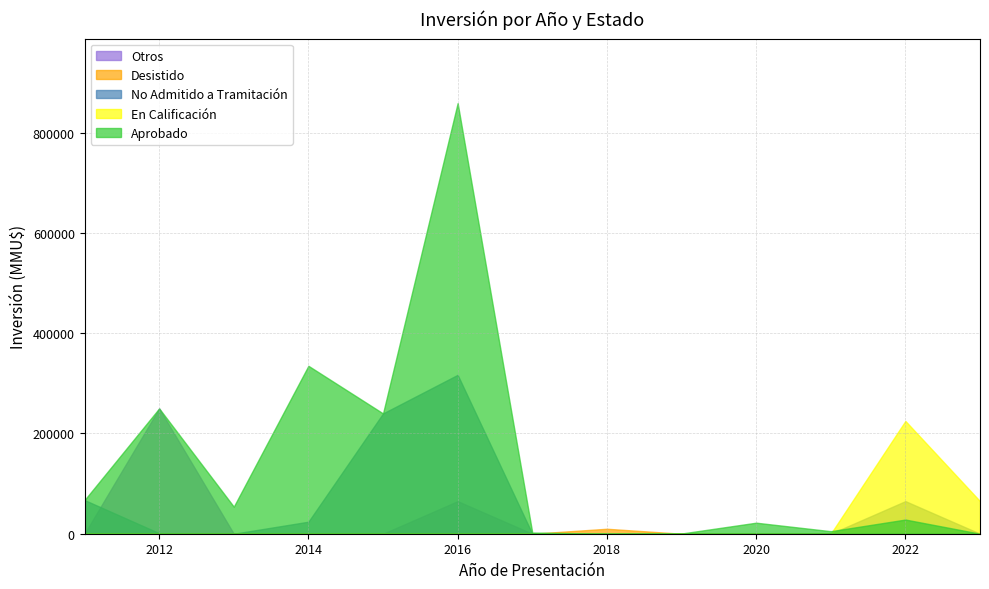

True or false: Aprobado and Desistido intersect in this chart.

True